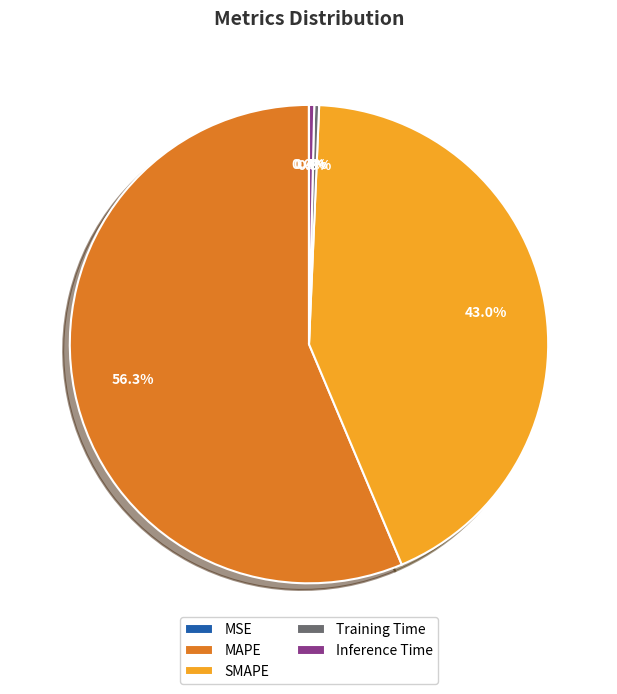

What is the largest slice in the pie chart?

MAPE